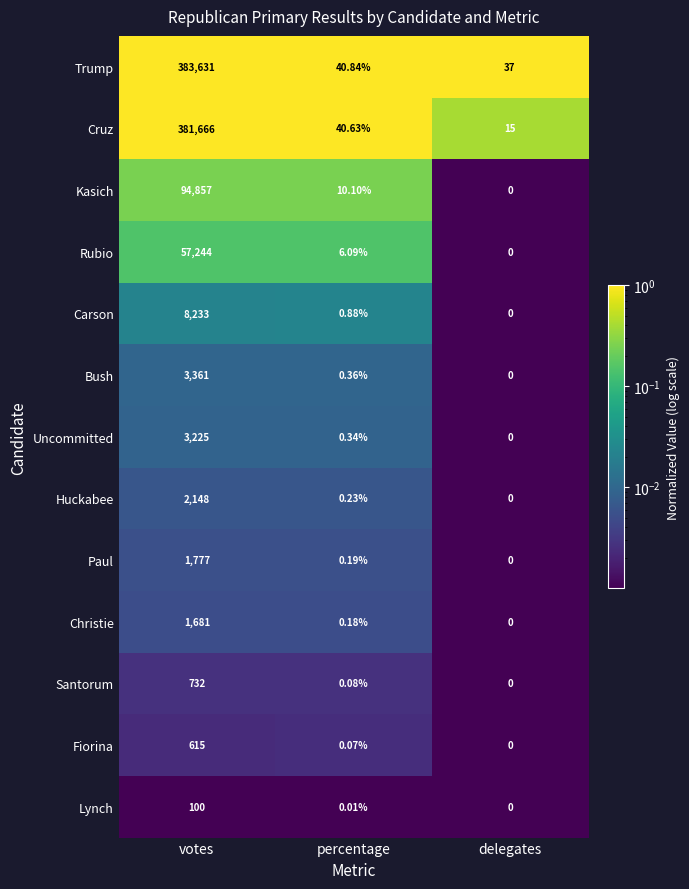

Rank the series by their maximum value, from highest to lowest.

Trump, Cruz, Kasich, Rubio, Carson, Bush, Uncommitted, Huckabee, Paul, Christie, Santorum, Fiorina, Lynch